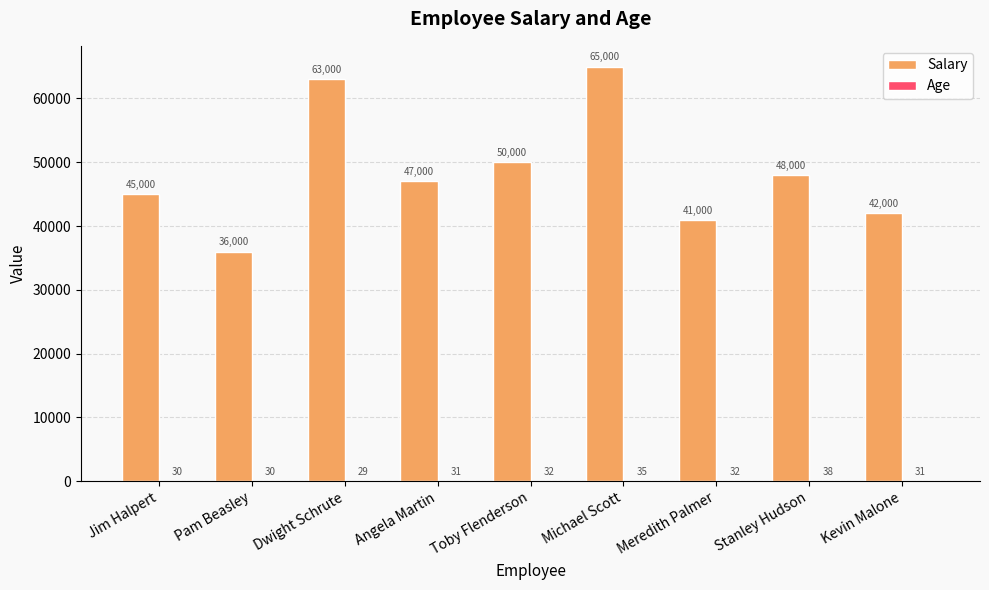

What is the sum of the Salary values at Angela Martin and Pam Beasley?

83000